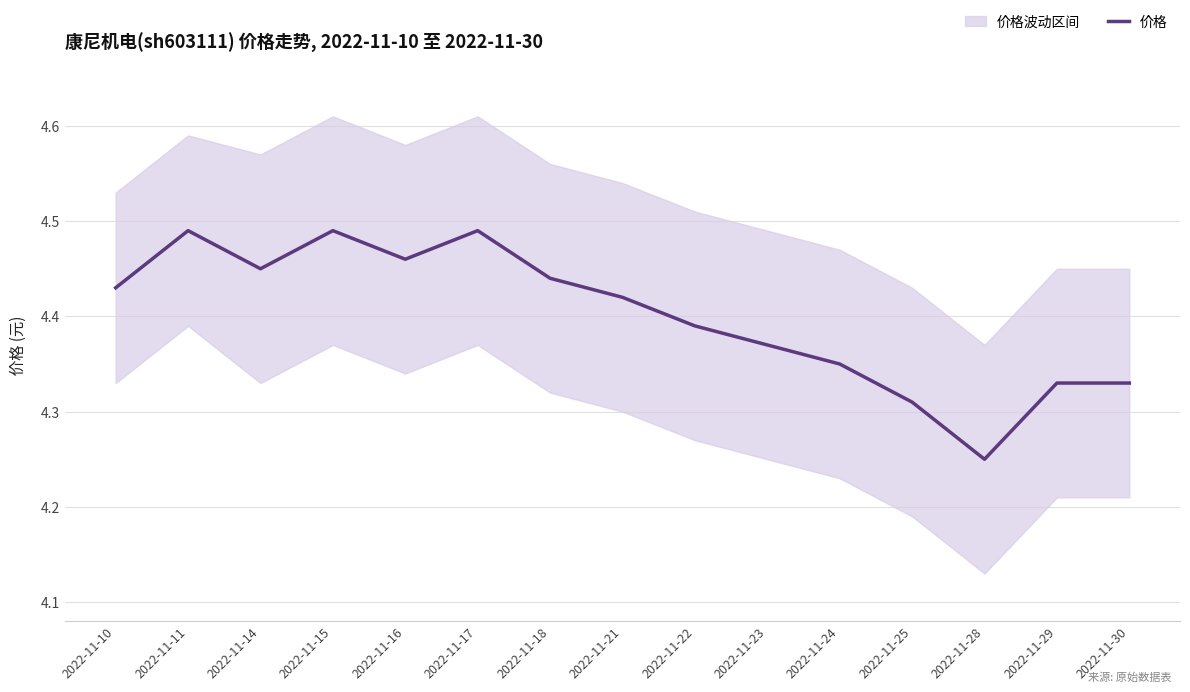

Reading left to right, transcribe all the data shown in this chart.

2022-11-10=4.4	2022-11-11=4.5	2022-11-14=4.5	2022-11-15=4.5	2022-11-16=4.5	2022-11-17=4.5	2022-11-18=4.4	2022-11-21=4.4	2022-11-22=4.4	2022-11-23=4.4	2022-11-24=4.3	2022-11-25=4.3	2022-11-28=4.2	2022-11-29=4.3	2022-11-30=4.3